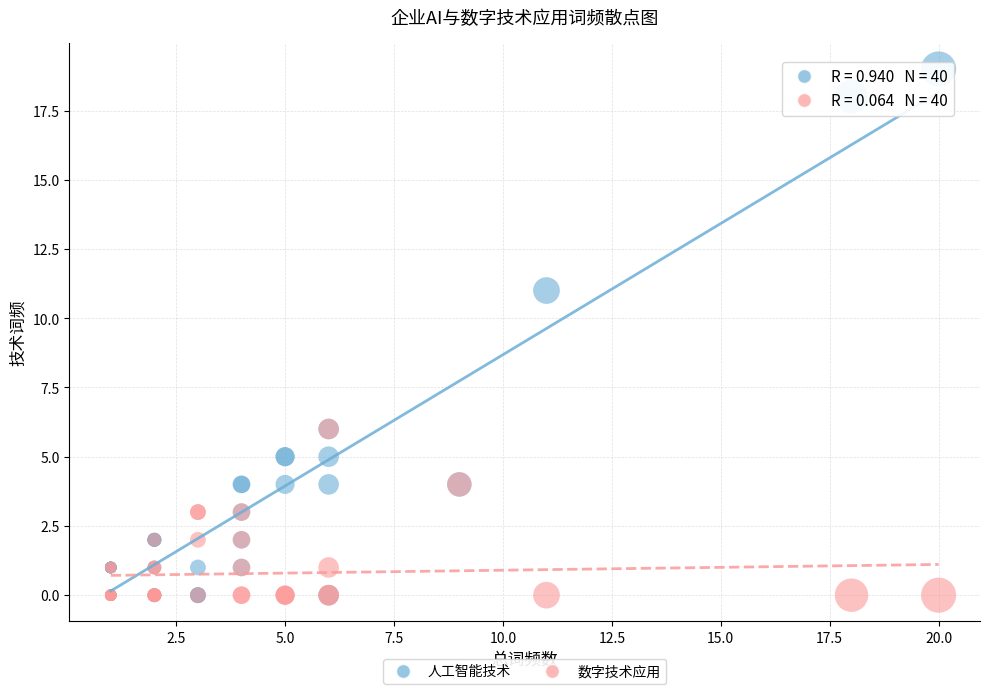

Across all series, what Y value is closest to 9?

11